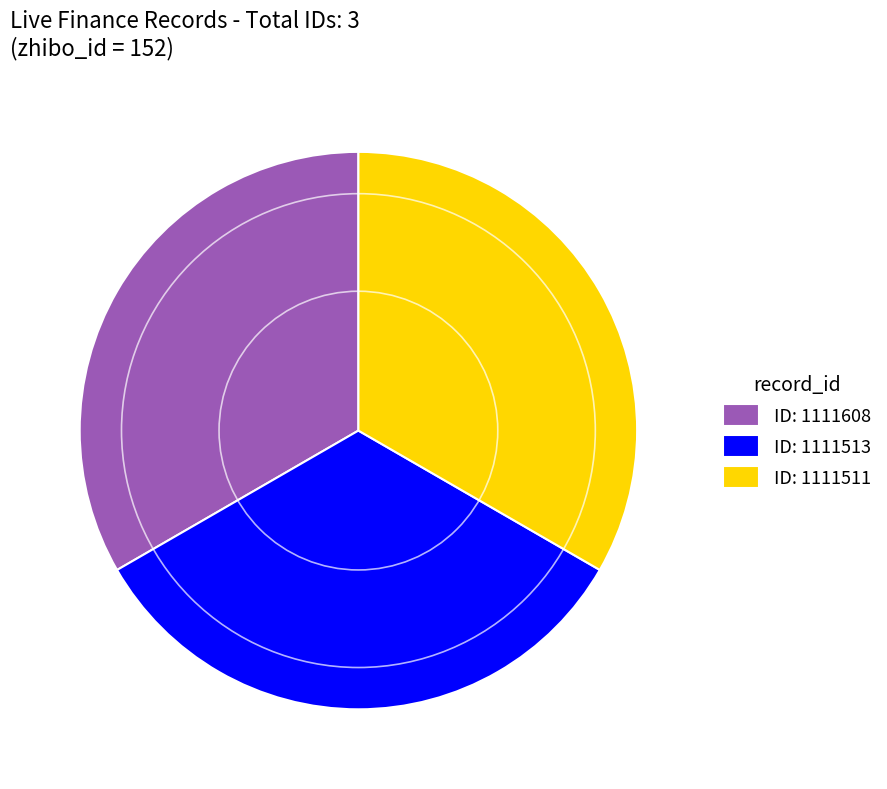

How many slices are in this pie chart?

3